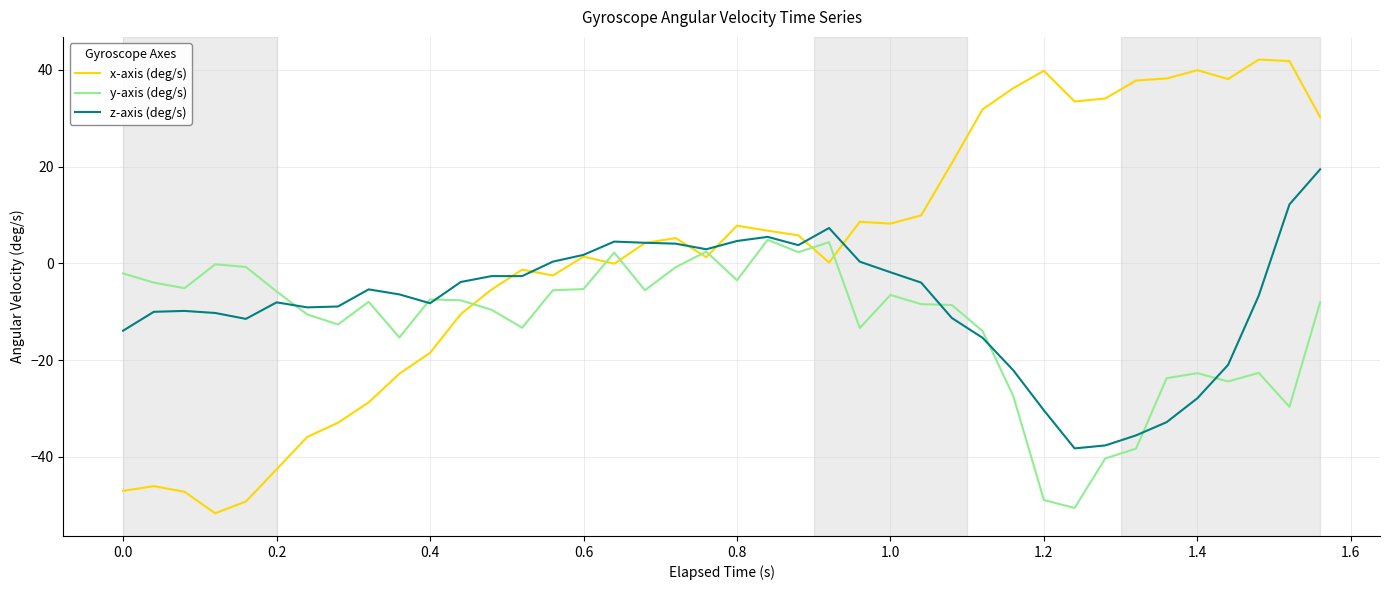

Which series has the largest total across all categories?

x-axis (deg/s)